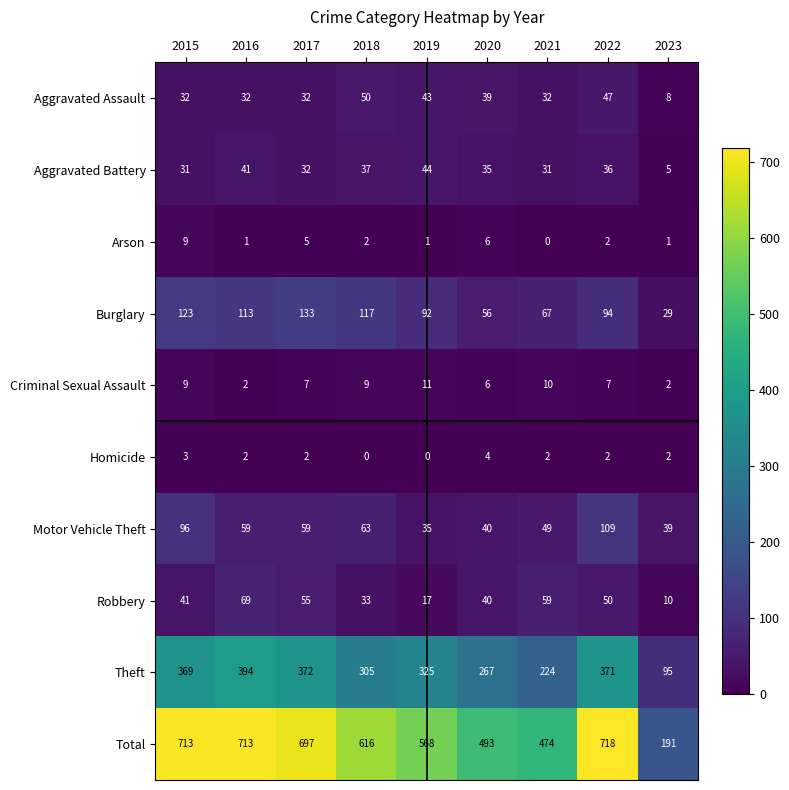

The Aggravated Battery series shows 31 at 2021. True or false?

True